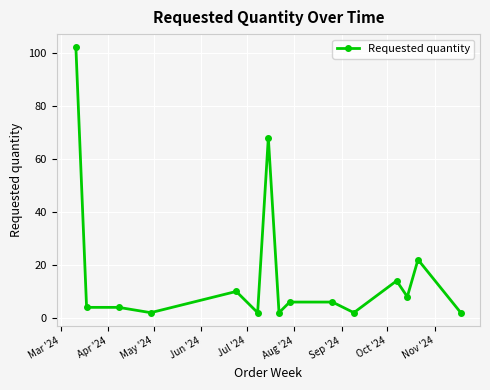

How many lines are shown in the chart?

1